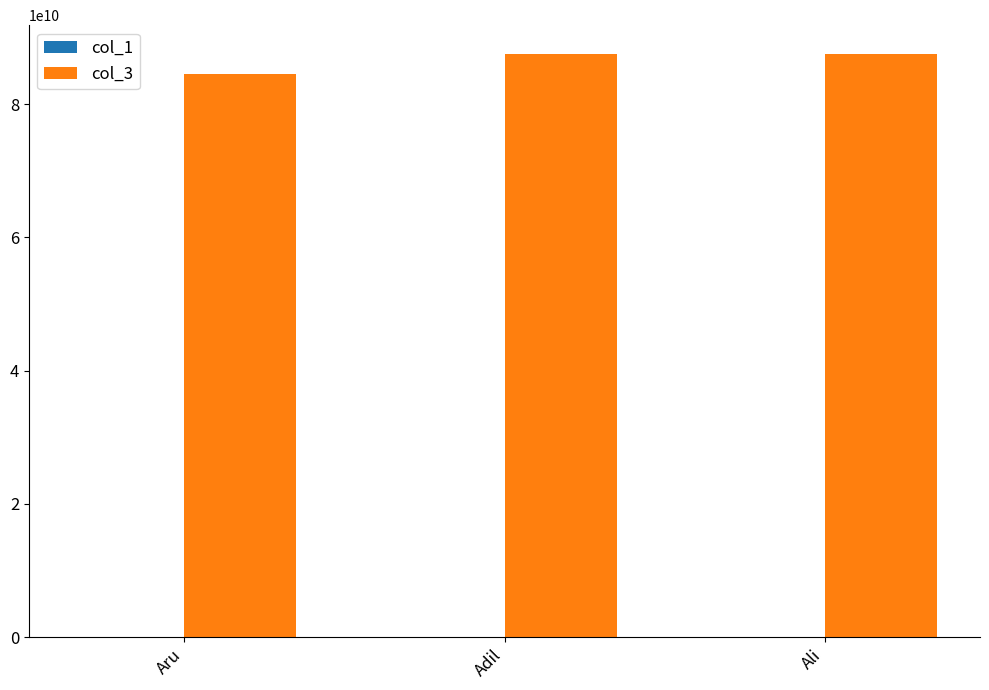

What is the greatest value displayed?

87459874125